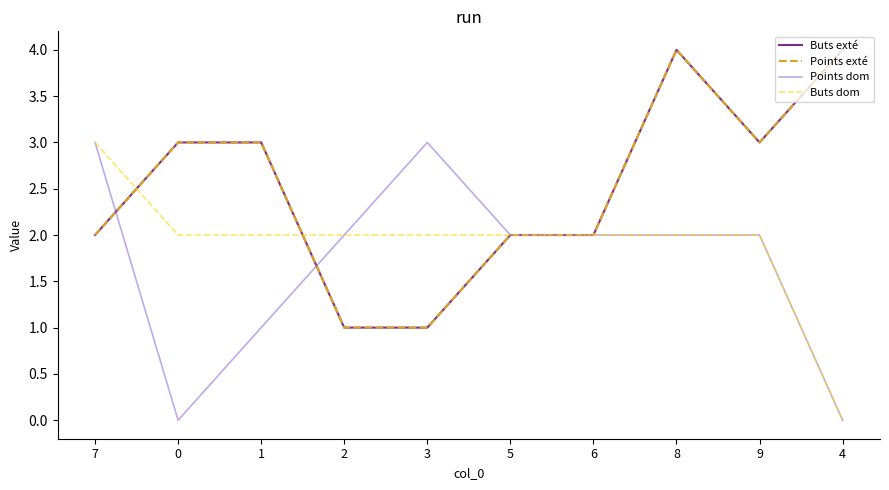

Which series has the largest total across all categories?

Buts exté